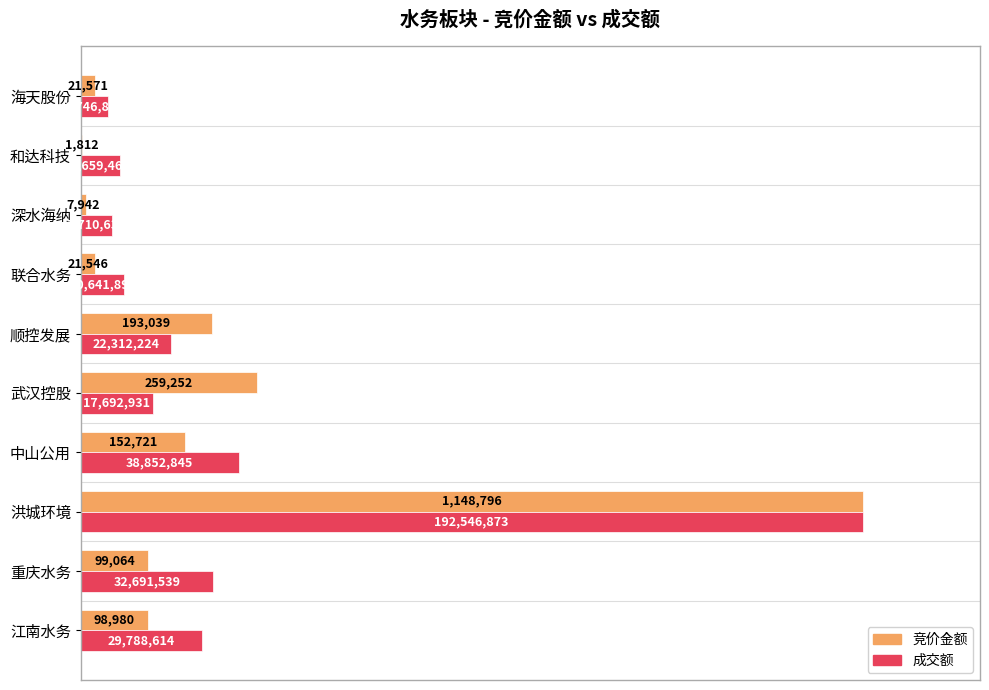

What are all the series names shown in the legend?

竞价金额, 成交额